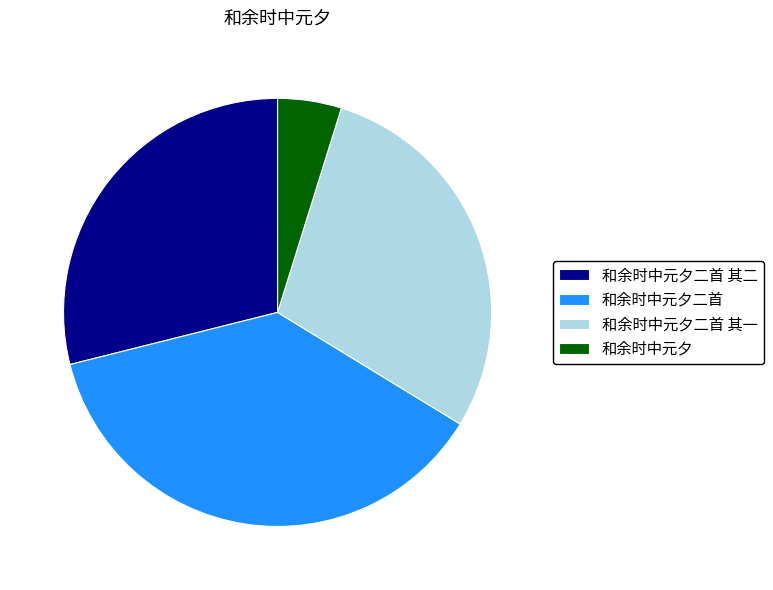

Count the number of slices in the pie.

4